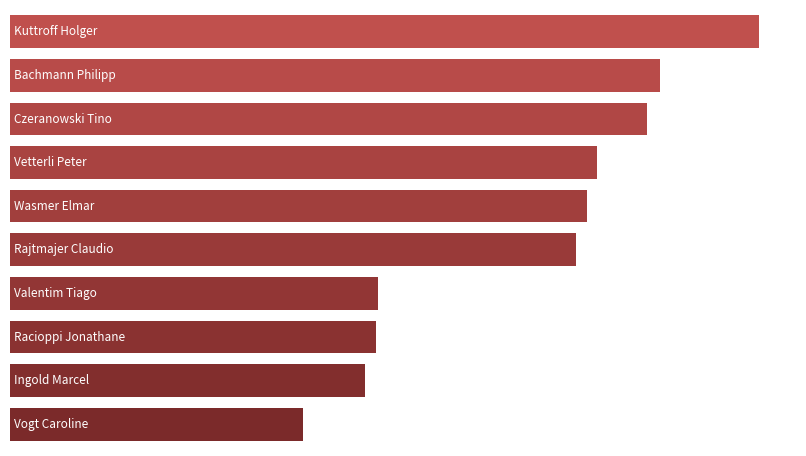

What is the sum of all values?

5980.0